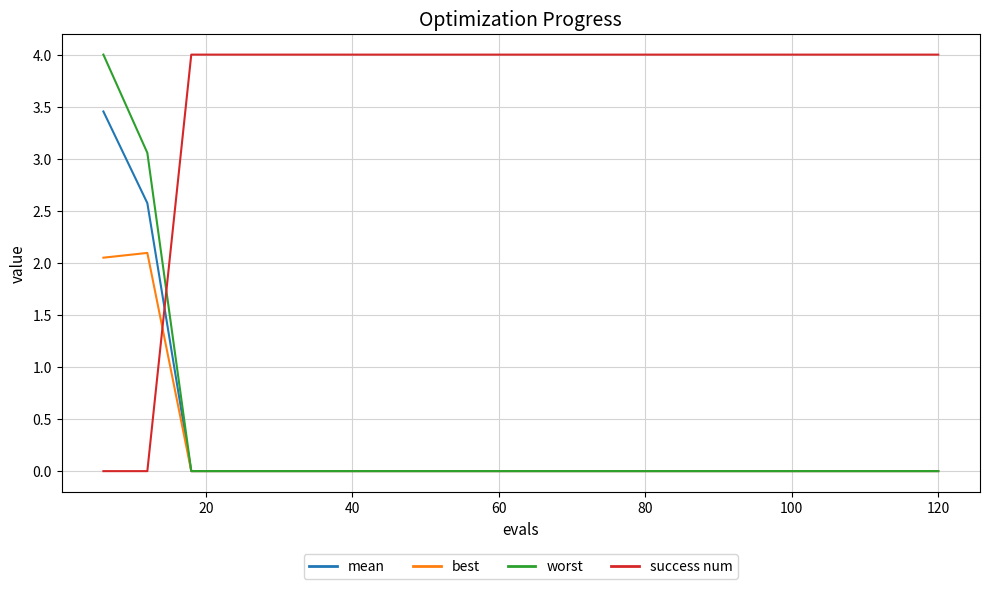

What is the difference between the maximum and second lowest values in the worst series?

4.0